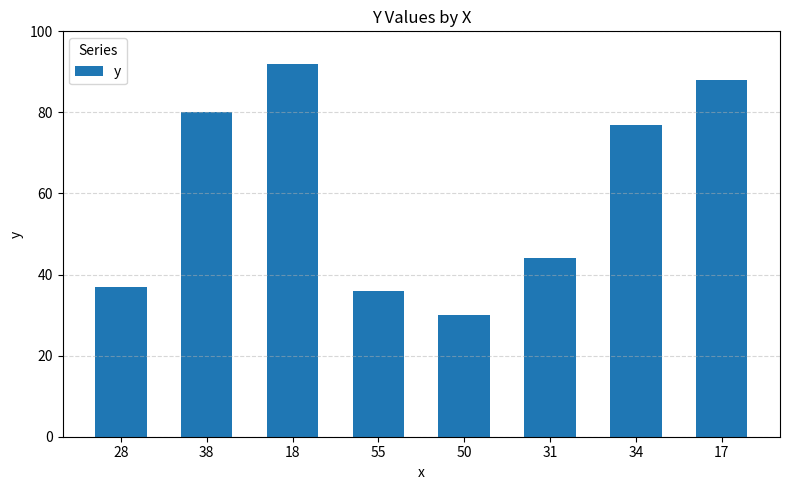

What is the difference between the maximum and minimum values?

62